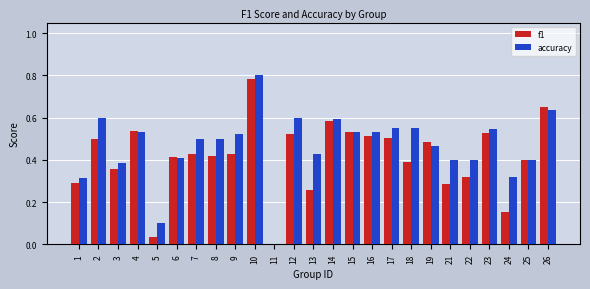

What is the sum of the accuracy values at 26 and 5?

0.7